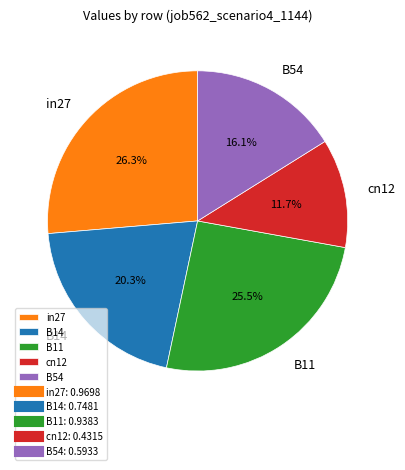

Is the sum of B11 and in27 greater than half?

Yes